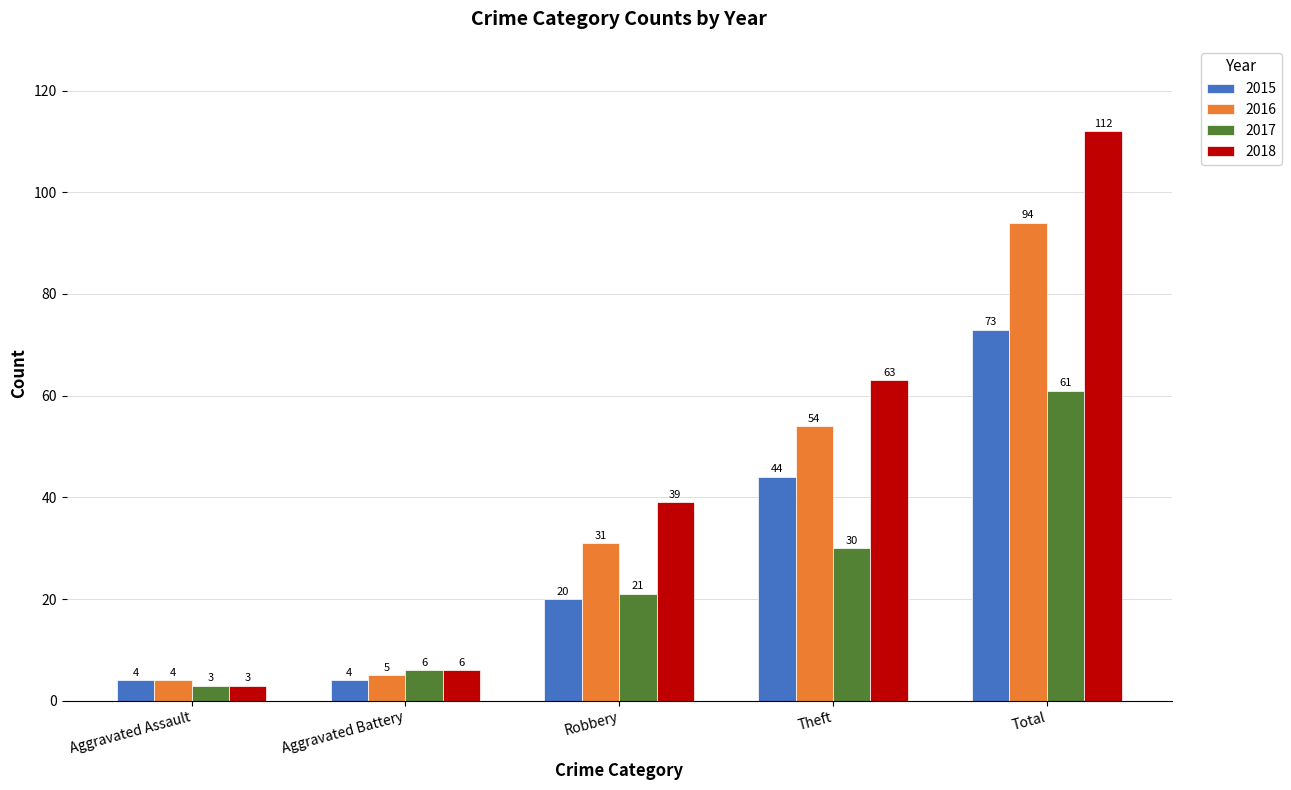

Which category has the lowest value in the 2017 series?

Aggravated Assault